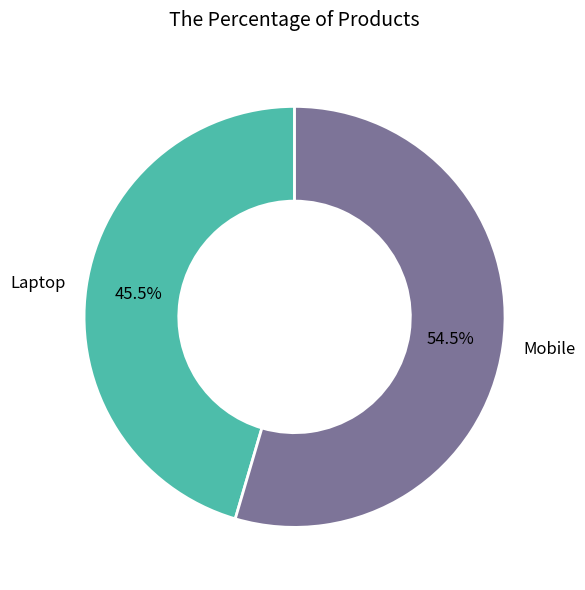

What is the ratio of the value at Mobile to the value at Laptop?

1.2